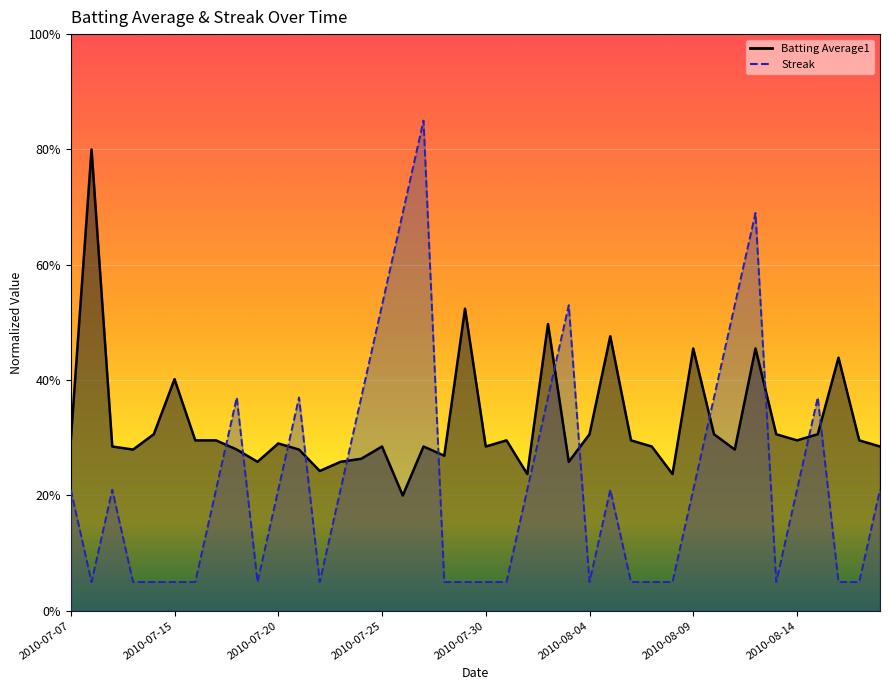

Reading left to right, what are all the values shown in this chart?

Batting Average1: 0.3	0.8	0.3	0.3	0.3	0.4	0.3	0.3	0.3	0.3	0.3	0.3	0.2	0.3	0.3	0.3	0.2	0.3	0.3	0.5	0.3	0.3	0.2	0.5	0.3	0.3	0.5	0.3	0.3	0.2	0.5	0.3	0.3	0.5	0.3	0.3	0.3	0.4	0.3	0.3
Streak: 0.2	0.1	0.2	0.1	0.1	0.1	0.1	0.2	0.4	0.1	0.2	0.4	0.1	0.2	0.4	0.5	0.7	0.8	0.1	0.1	0.1	0.1	0.2	0.4	0.5	0.1	0.2	0.1	0.1	0.1	0.2	0.4	0.5	0.7	0.1	0.2	0.4	0.1	0.1	0.2